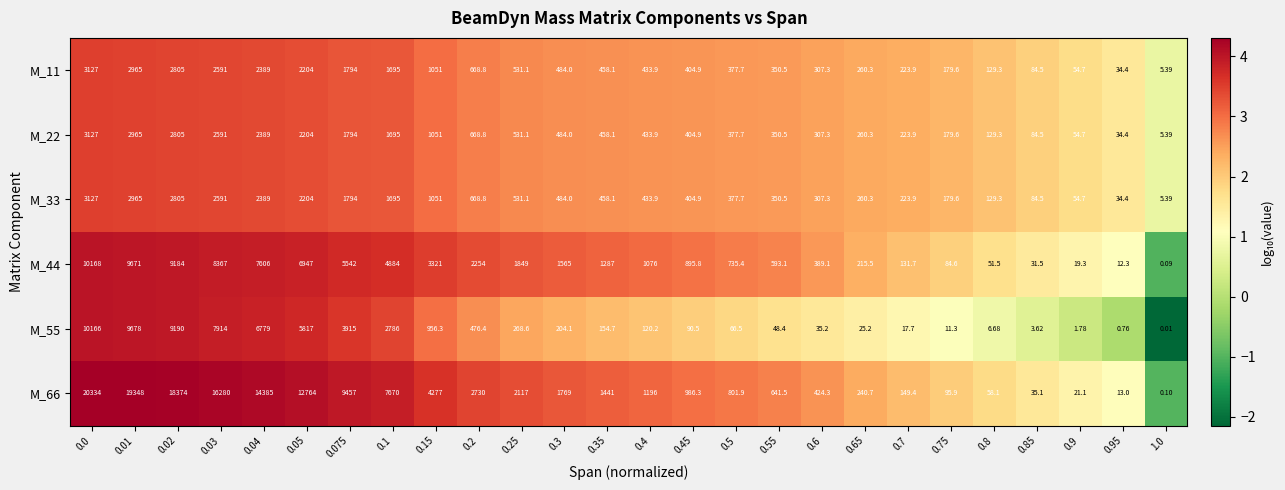

Is the value of M_22 at 0.45 greater than the value of M_66 at 0.65?

Yes